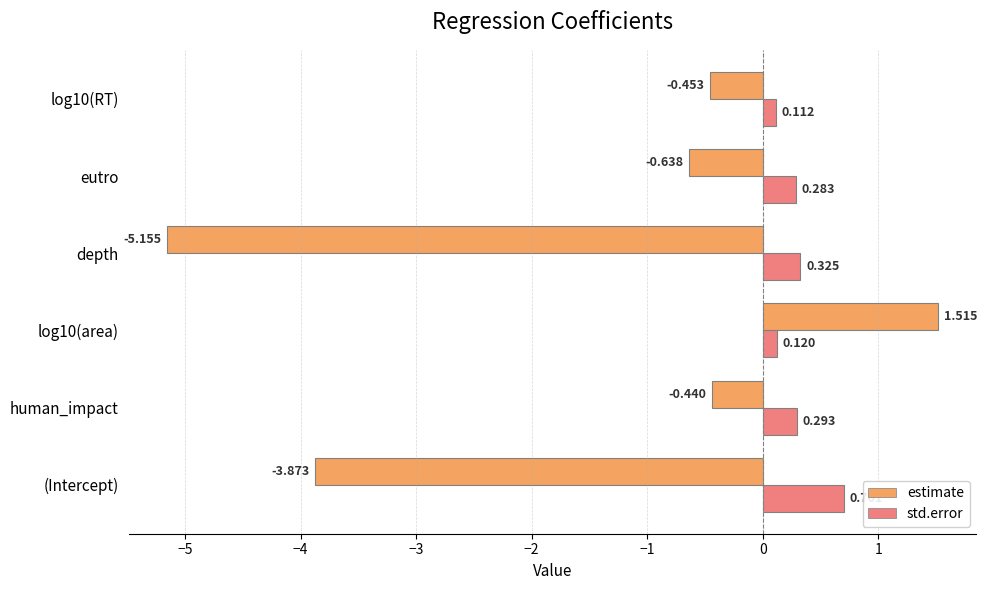

Which series has the widest spread of values?

estimate